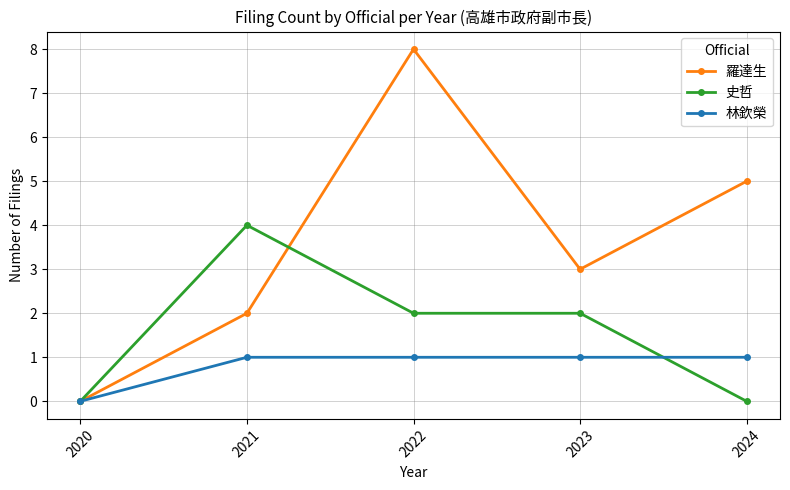

Reading left to right, transcribe all the data shown in this chart.

羅達生: 2020=0	2021=2	2022=8	2023=3	2024=5
史哲: 2020=0	2021=4	2022=2	2023=2	2024=0
林欽榮: 2020=0	2021=1	2022=1	2023=1	2024=1